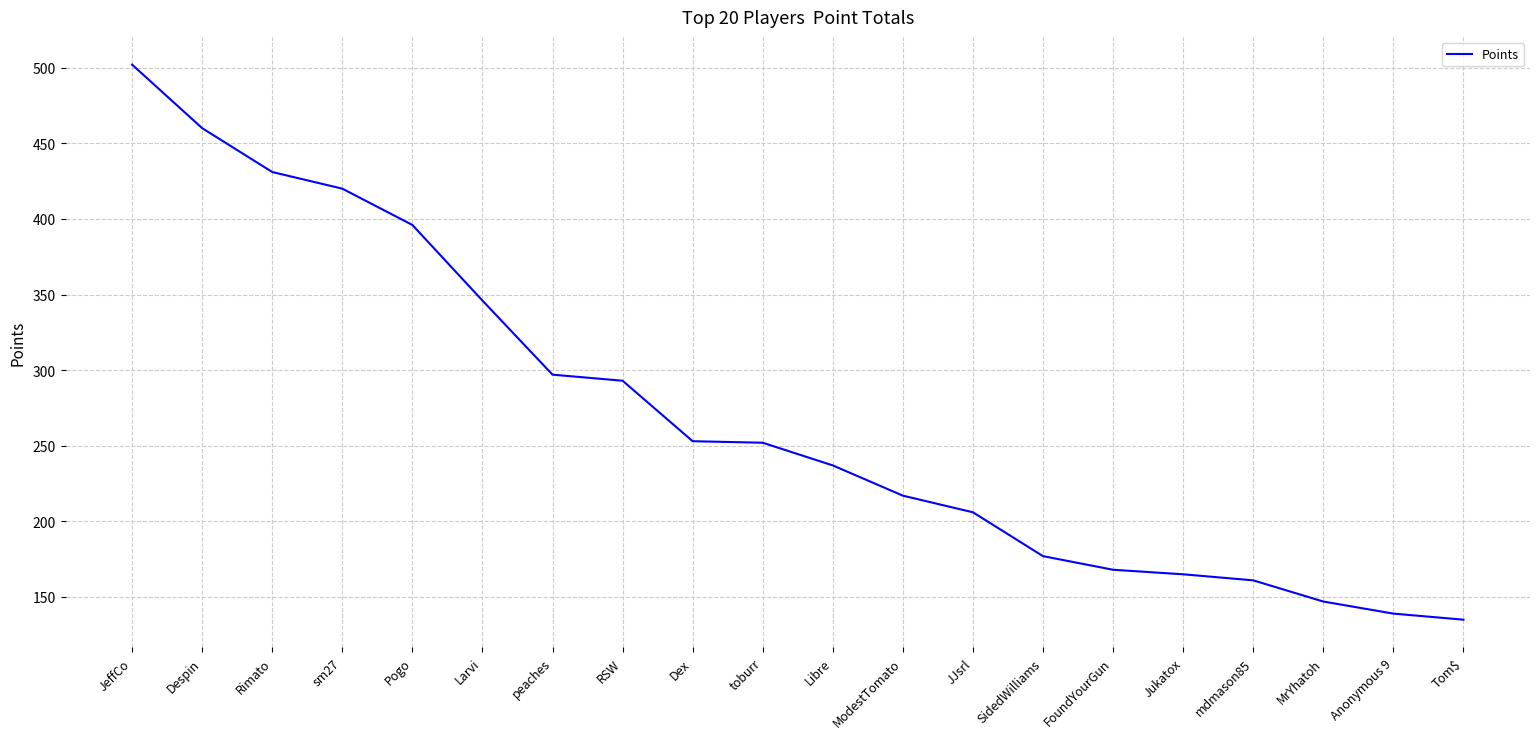

What is the maximum value shown in the chart?

502